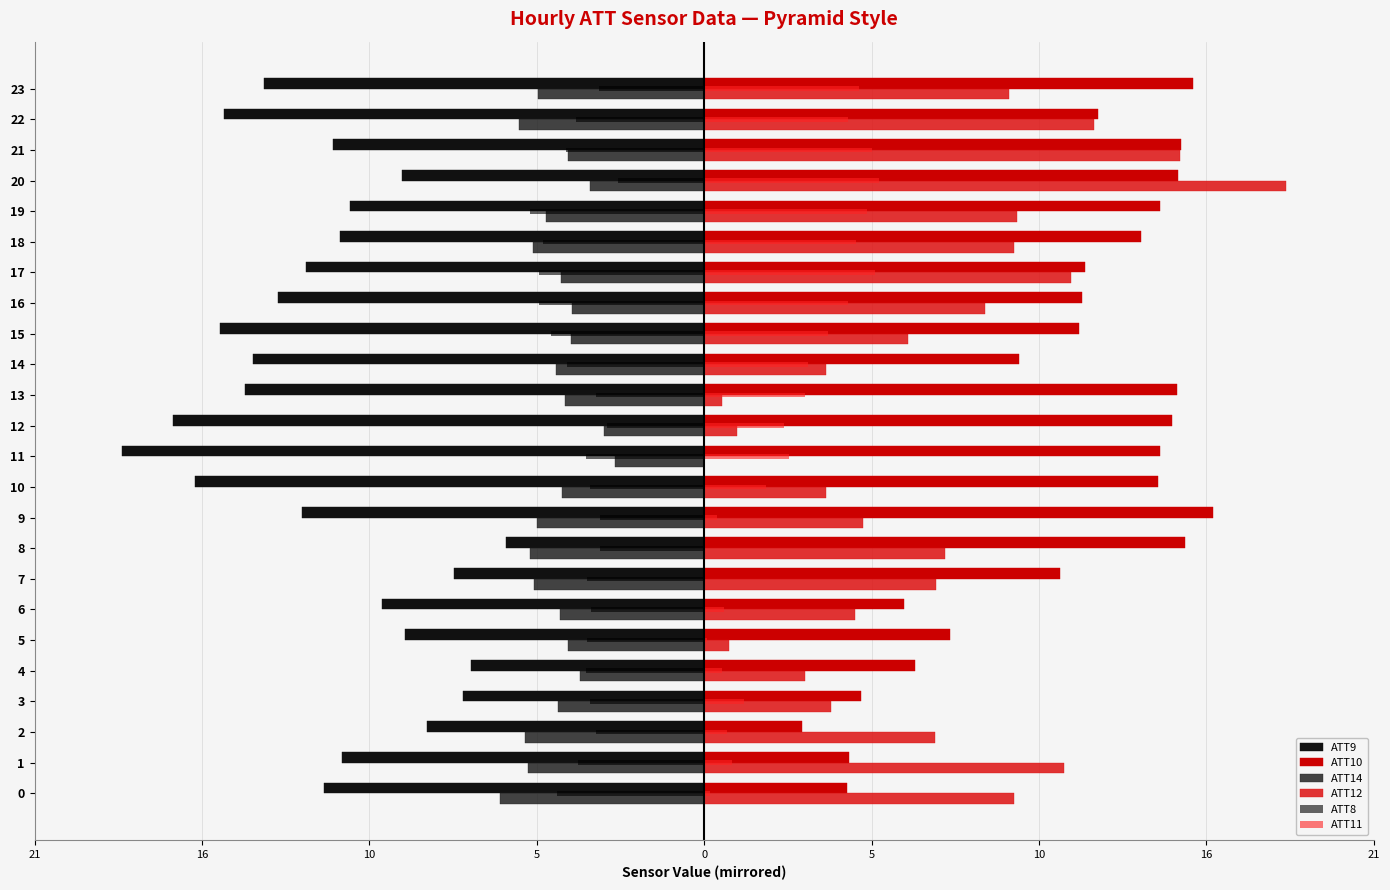

At which label does ATT8 first exceed -3?

20